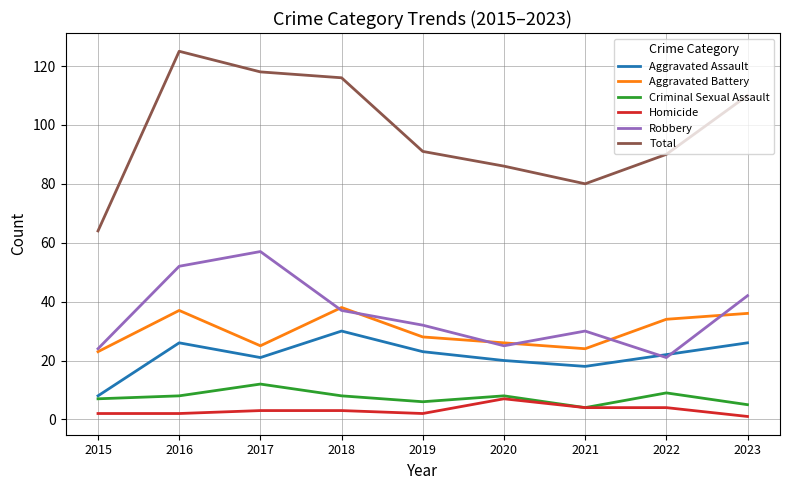

True or false: Total and Criminal Sexual Assault intersect in this chart.

False